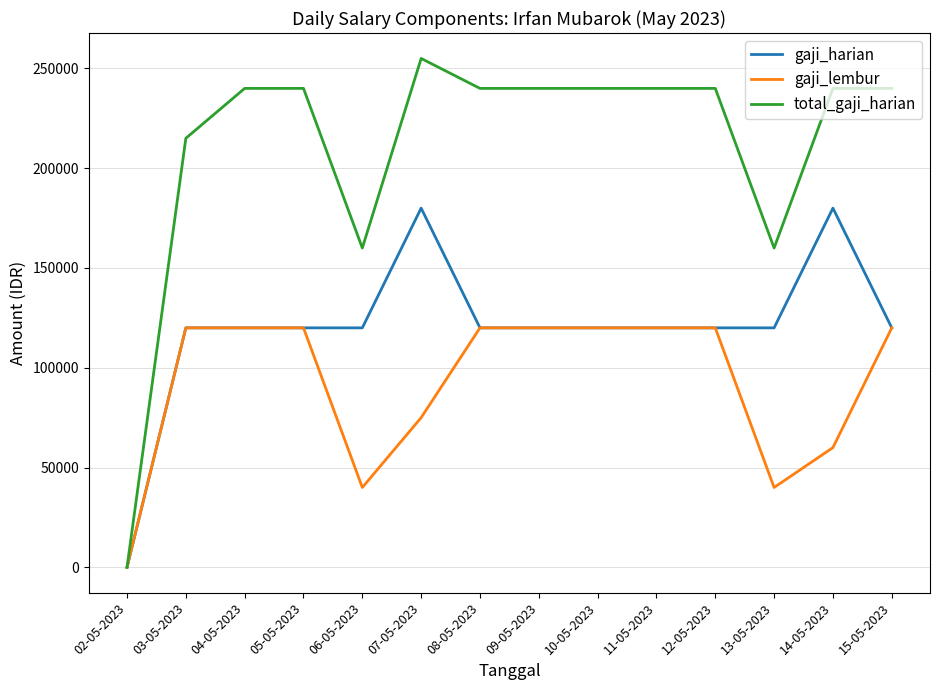

Rank the series by their maximum value, from lowest to highest.

gaji_lembur, gaji_harian, total_gaji_harian